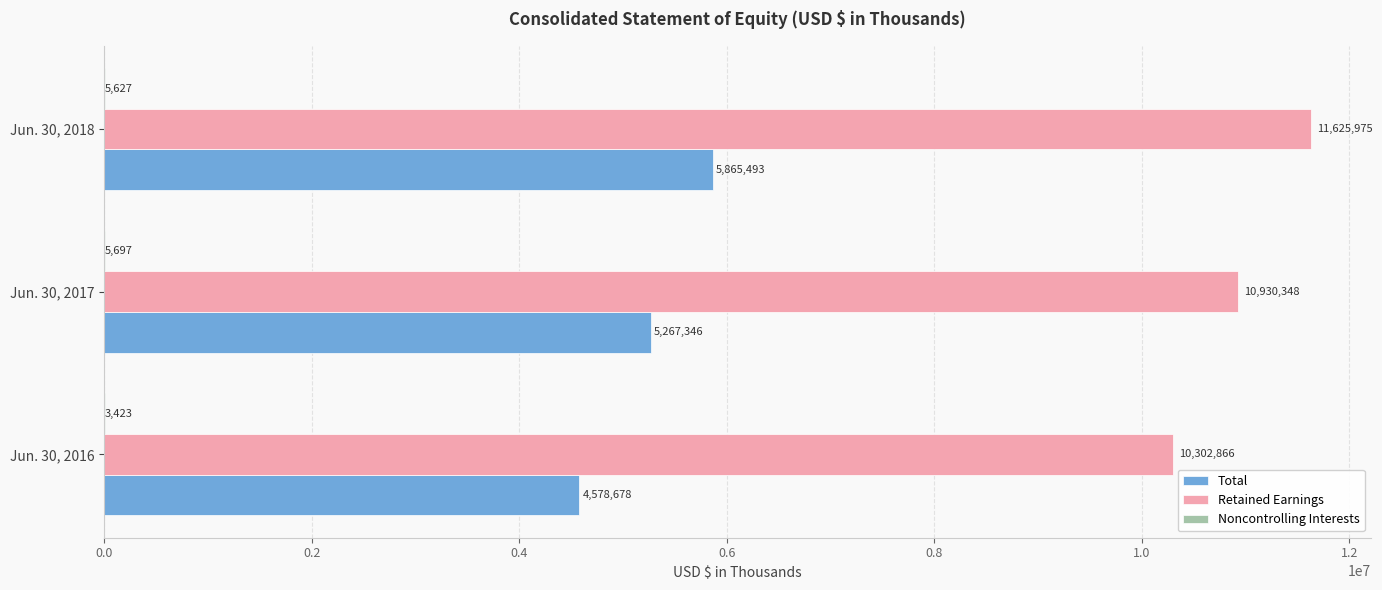

Which series has the largest total across all categories?

Retained Earnings